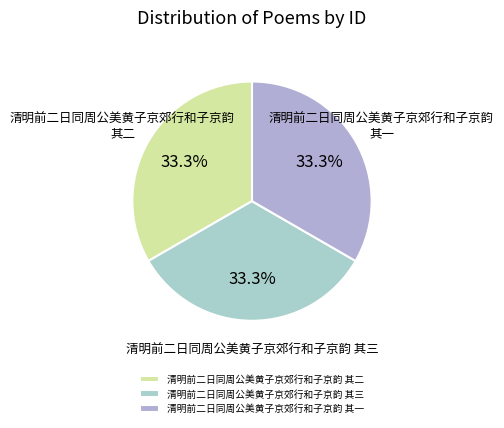

To the nearest percent, what portion does 清明前二日同周公美黄子京郊行和子京韵 其三 represent?

33%